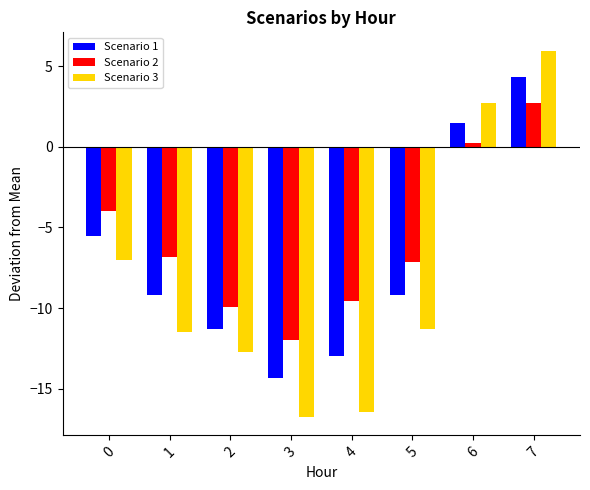

Which category has the highest value across all series?

7